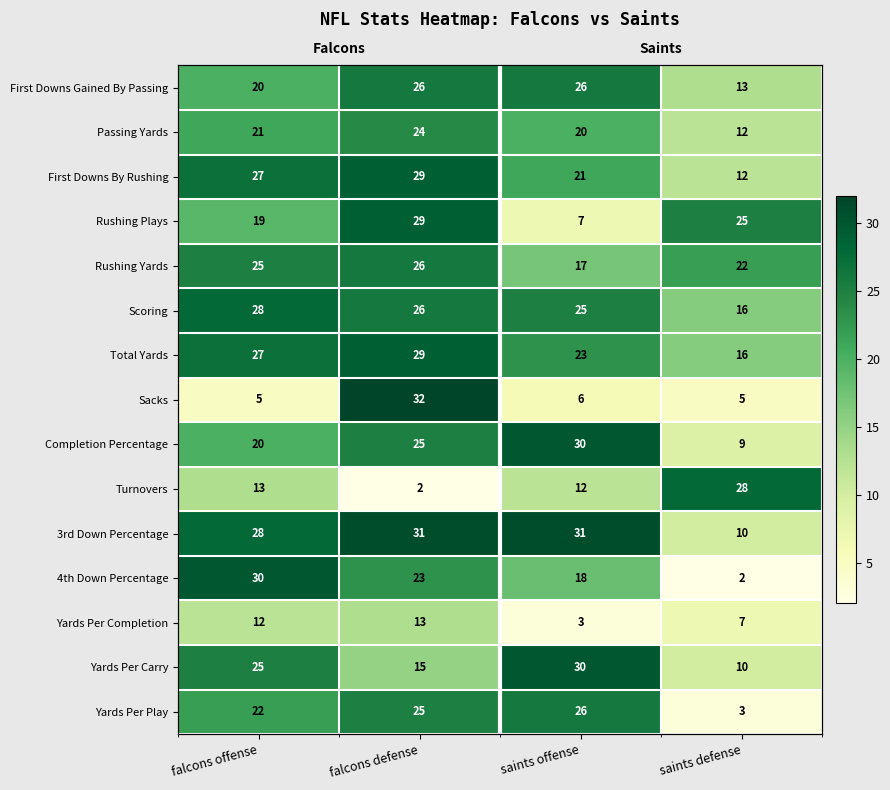

The 4th Down Percentage series shows 9 at saints offense. True or false?

False